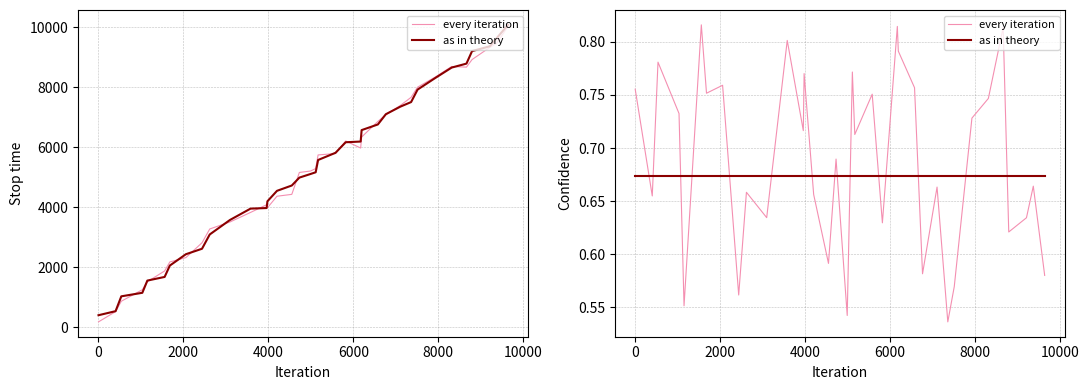

The value of as in theory at 4000 is 0.7. True or false?

True